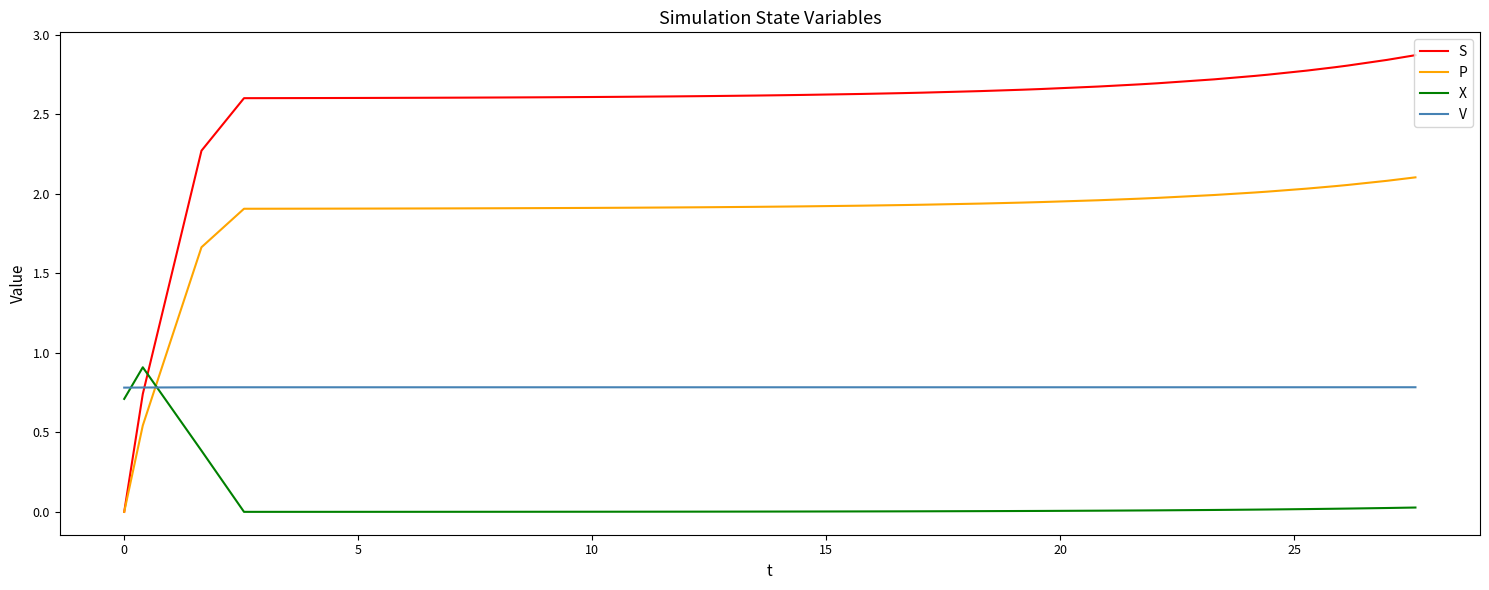

Which series ends up on top after the final intersection of X and P?

P